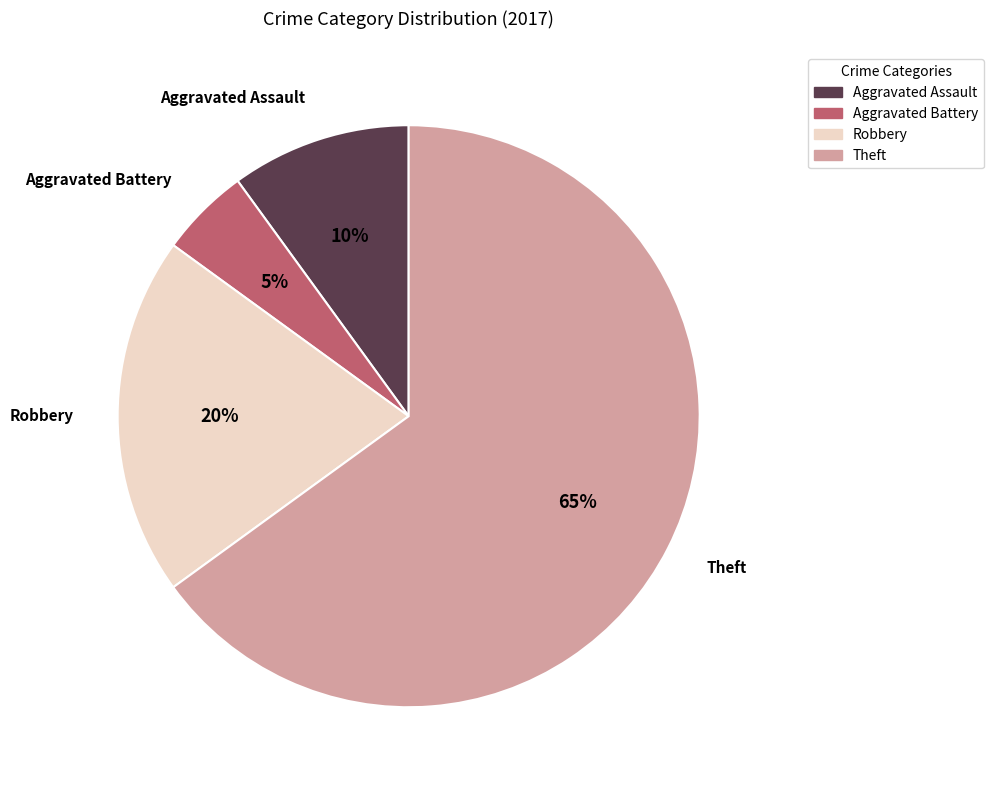

To the nearest percent, what is the difference between the largest and smallest slice percentages?

60%